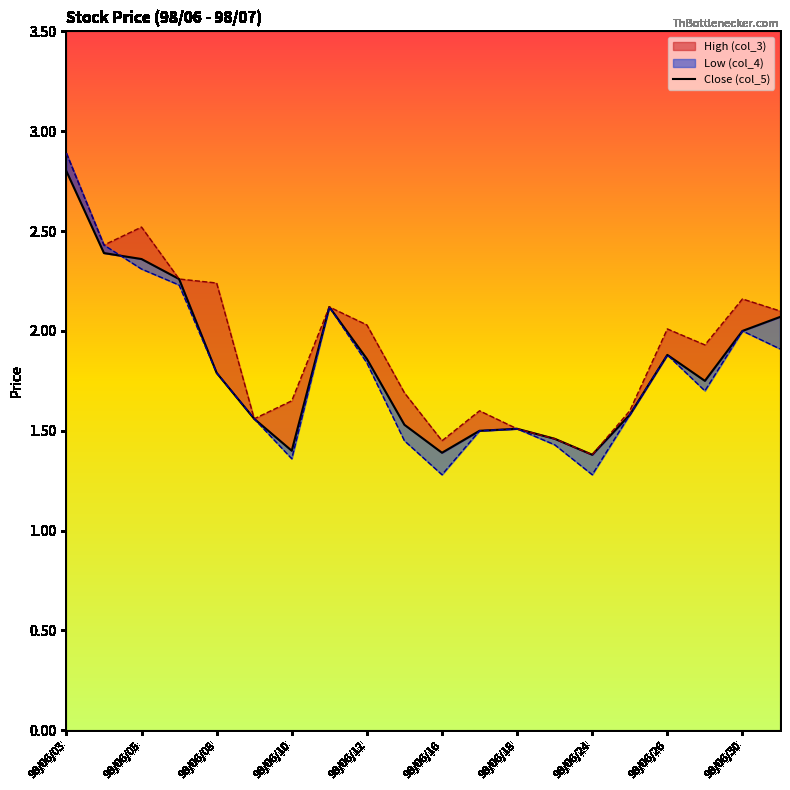

How many categories are shown in the chart?

20